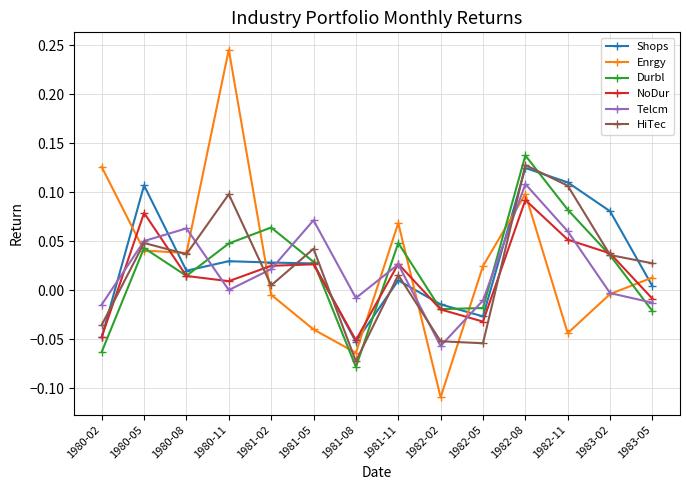

At how many categories does at least one series exceed 0?

12